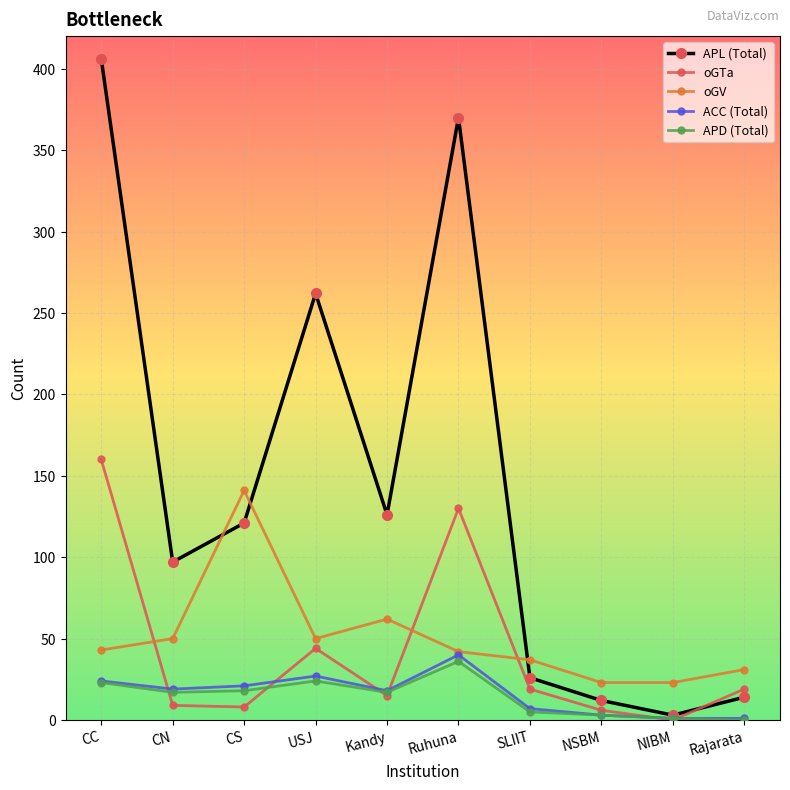

True or false: oGTa has more than 2 interior local peaks.

False